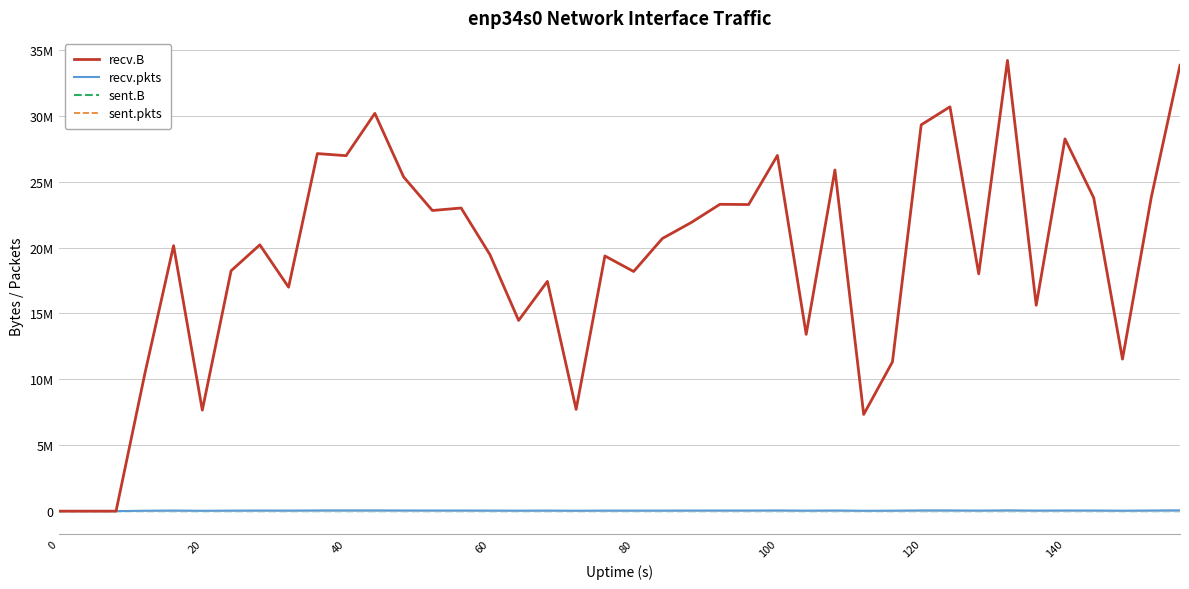

Which series has the widest spread of values?

recv.B